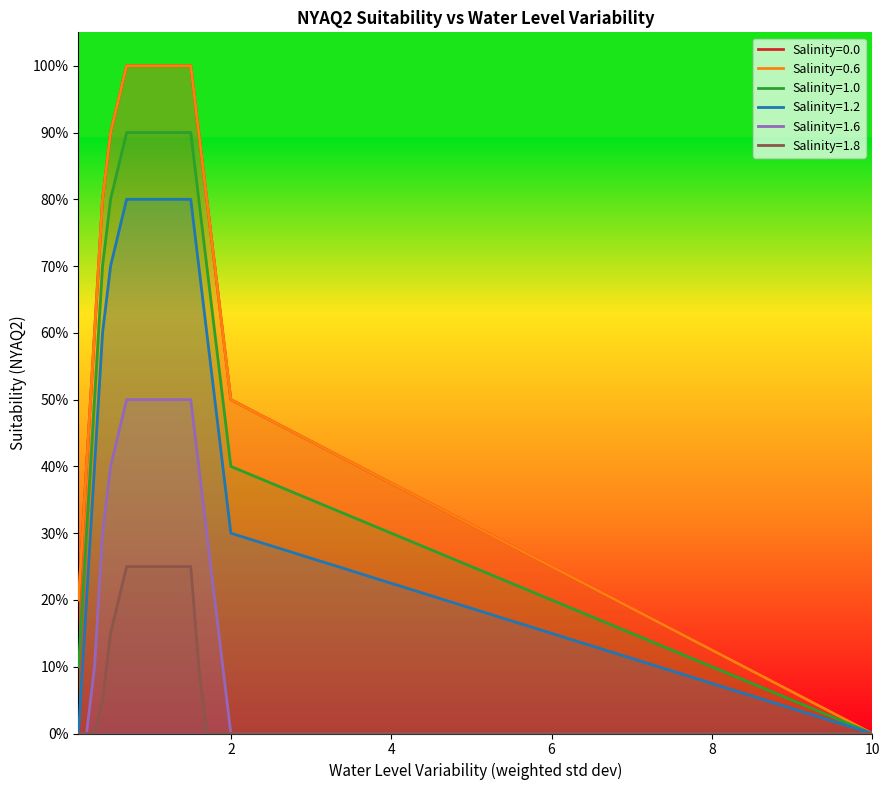

How many data points in Salinity=1.0 are above 0?

20